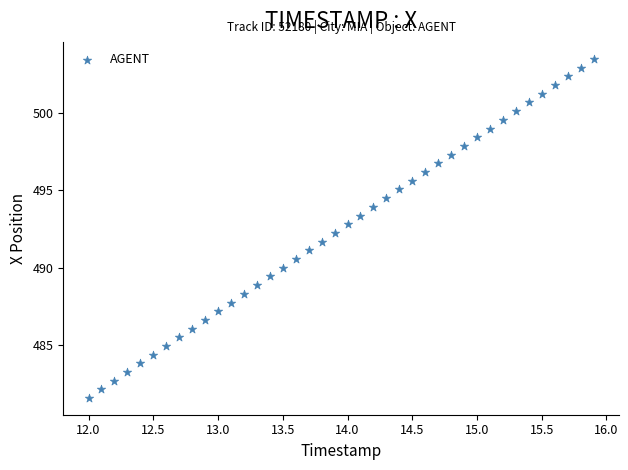

What is the range of Y values (max minus min)?

21.9